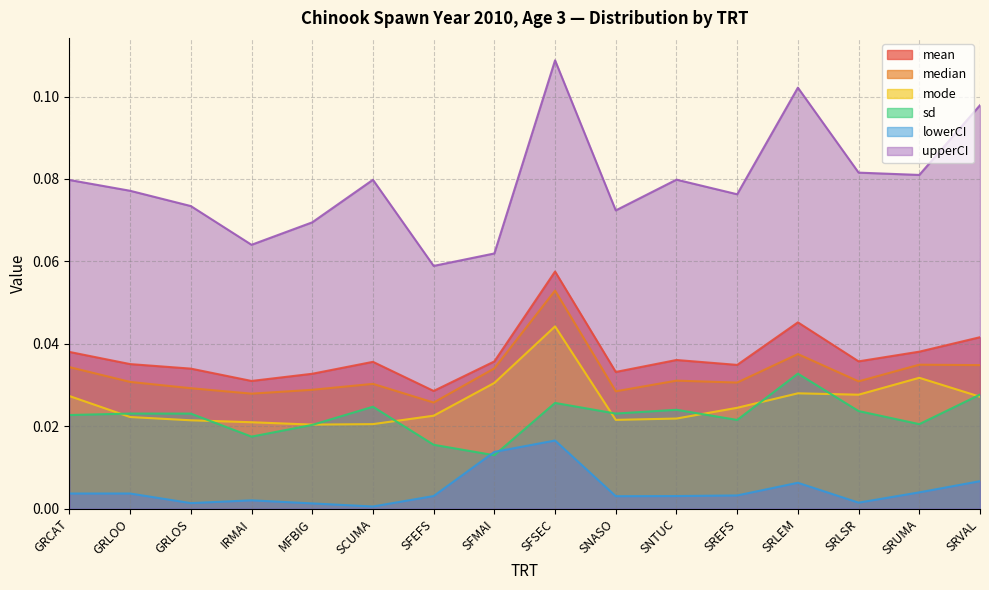

How many interior local peaks does the upperCI series have?

4